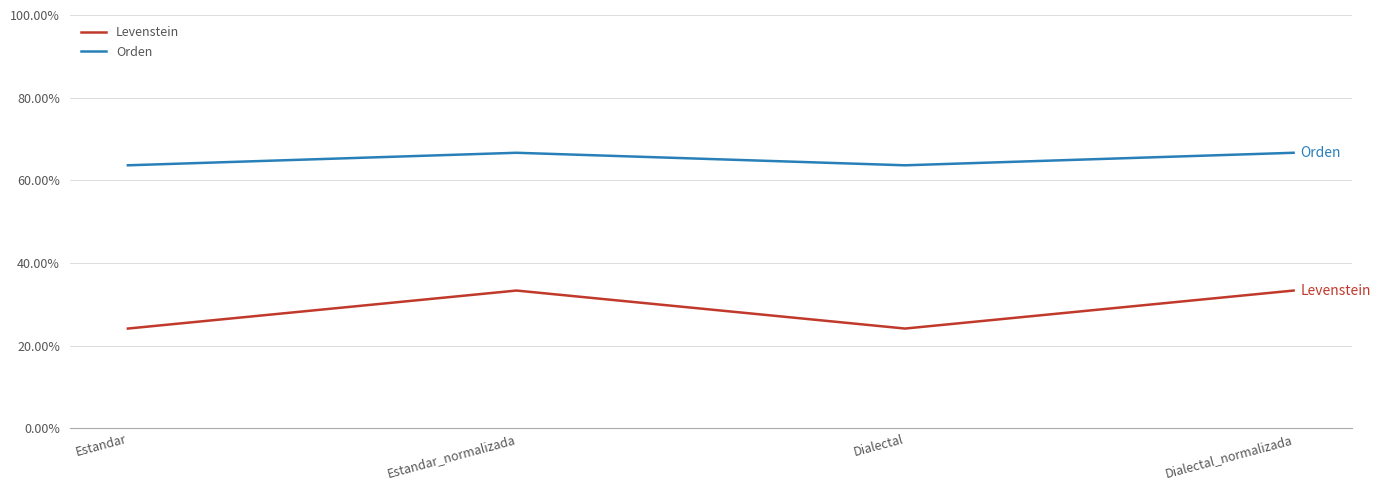

What position from the right is Estandar_normalizada?

3